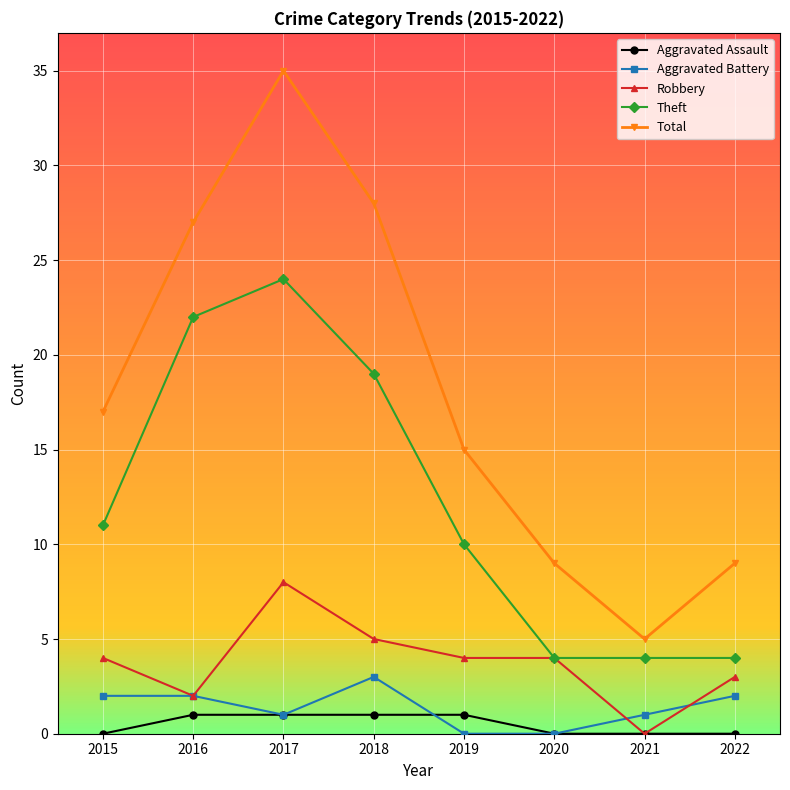

True or false: Total and Robbery cross at least once.

False